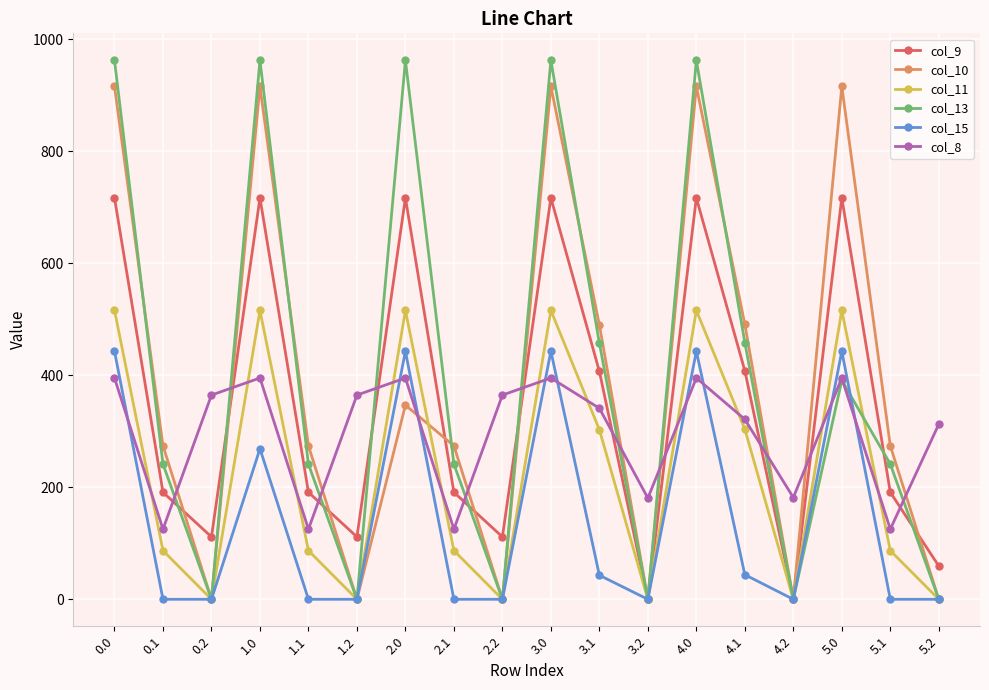

Where is the first local minimum for col_10?

0.2